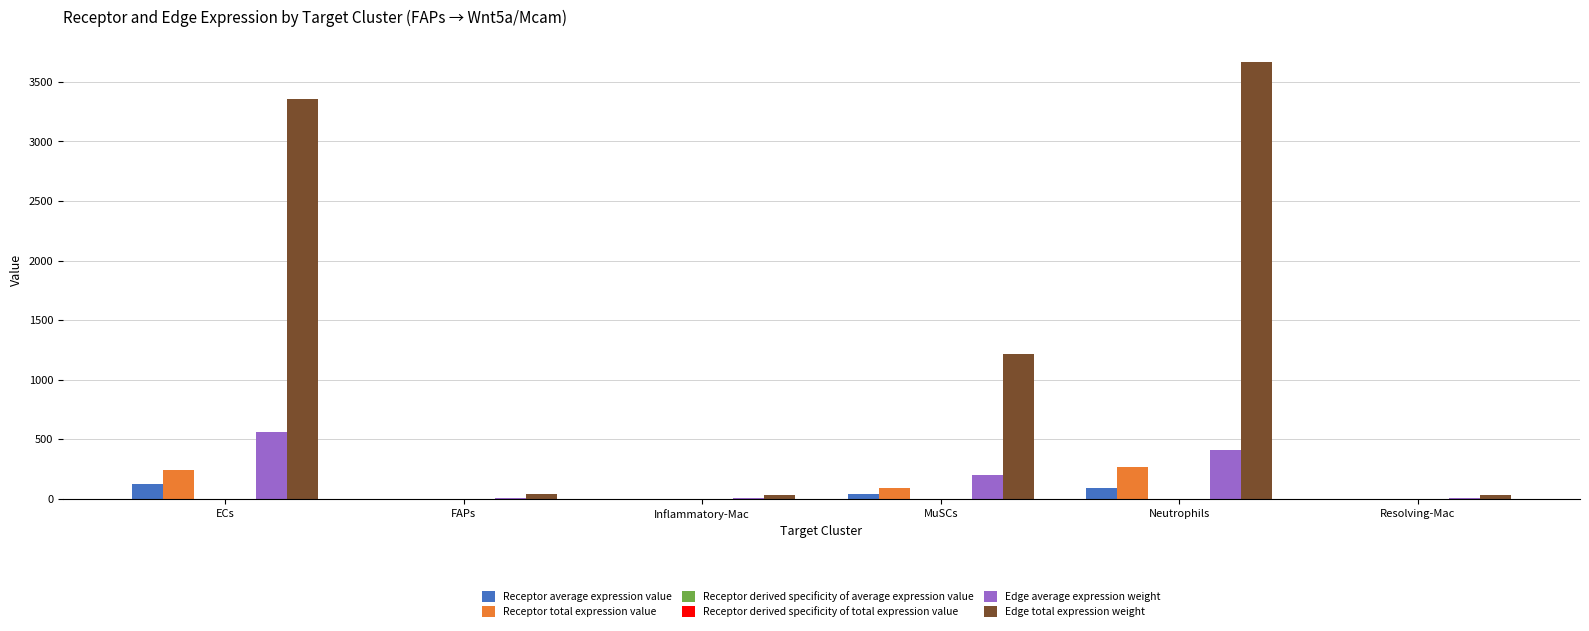

Where does the Edge average expression weight series first go above 202?

ECs